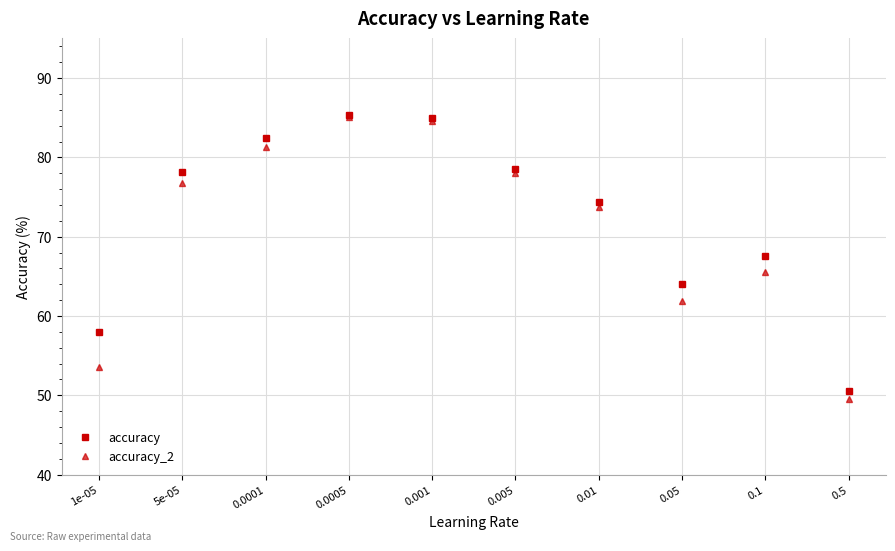

What is the sum of the accuracy_2 values at 1e-05 and 5e-05?

130.4